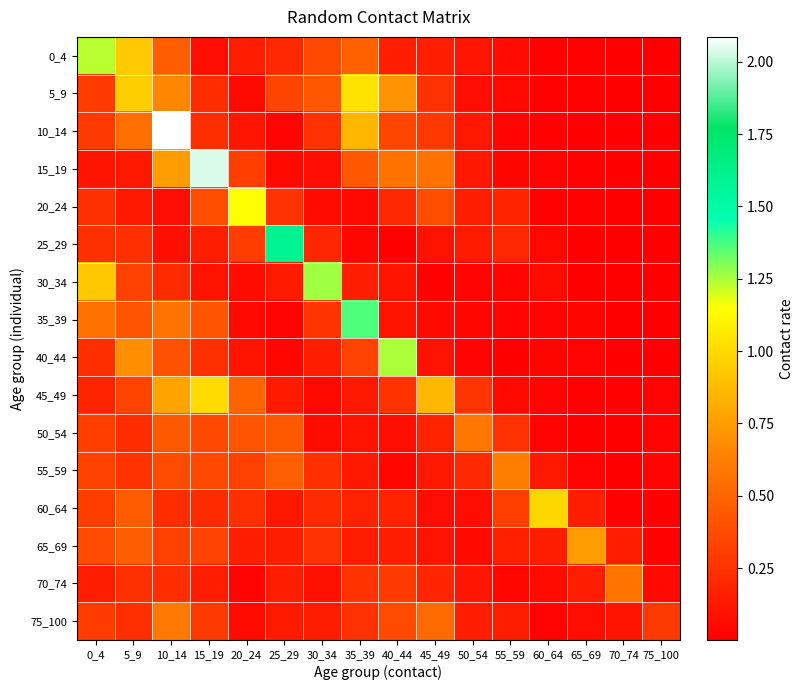

Reading right to left, transcribe all the data shown in this chart.

0_4: 75_100=0.0	70_74=0.0	65_69=0.0	60_64=0.0	55_59=0.1	50_54=0.1	45_49=0.2	40_44=0.2	35_39=0.5	30_34=0.4	25_29=0.2	20_24=0.1	15_19=0.1	10_14=0.5	5_9=0.9	0_4=1.2
5_9: 75_100=0.0	70_74=0.0	65_69=0.0	60_64=0.0	55_59=0.0	50_54=0.1	45_49=0.2	40_44=0.7	35_39=1.0	30_34=0.4	25_29=0.3	20_24=0.1	15_19=0.2	10_14=0.7	5_9=0.9	0_4=0.3
10_14: 75_100=0.0	70_74=0.0	65_69=0.0	60_64=0.0	55_59=0.0	50_54=0.1	45_49=0.3	40_44=0.3	35_39=0.9	30_34=0.2	25_29=0.0	20_24=0.1	15_19=0.2	10_14=2.1	5_9=0.5	0_4=0.3
15_19: 75_100=0.0	70_74=0.0	65_69=0.0	60_64=0.0	55_59=0.0	50_54=0.1	45_49=0.6	40_44=0.6	35_39=0.4	30_34=0.1	25_29=0.0	20_24=0.3	15_19=2.0	10_14=0.7	5_9=0.1	0_4=0.1
20_24: 75_100=0.0	70_74=0.0	65_69=0.0	60_64=0.0	55_59=0.2	50_54=0.1	45_49=0.4	40_44=0.2	35_39=0.0	30_34=0.1	25_29=0.2	20_24=1.1	15_19=0.4	10_14=0.1	5_9=0.1	0_4=0.2
25_29: 75_100=0.0	70_74=0.0	65_69=0.0	60_64=0.0	55_59=0.2	50_54=0.1	45_49=0.1	40_44=0.0	35_39=0.0	30_34=0.2	25_29=1.6	20_24=0.3	15_19=0.2	10_14=0.1	5_9=0.2	0_4=0.2
30_34: 75_100=0.0	70_74=0.0	65_69=0.0	60_64=0.1	55_59=0.0	50_54=0.0	45_49=0.0	40_44=0.1	35_39=0.2	30_34=1.3	25_29=0.1	20_24=0.1	15_19=0.1	10_14=0.2	5_9=0.3	0_4=0.9
35_39: 75_100=0.0	70_74=0.0	65_69=0.0	60_64=0.0	55_59=0.0	50_54=0.0	45_49=0.0	40_44=0.1	35_39=1.4	30_34=0.3	25_29=0.0	20_24=0.0	15_19=0.4	10_14=0.6	5_9=0.4	0_4=0.6
40_44: 75_100=0.0	70_74=0.0	65_69=0.0	60_64=0.0	55_59=0.0	50_54=0.0	45_49=0.1	40_44=1.2	35_39=0.3	30_34=0.2	25_29=0.0	20_24=0.1	15_19=0.2	10_14=0.4	5_9=0.7	0_4=0.2
45_49: 75_100=0.0	70_74=0.0	65_69=0.0	60_64=0.0	55_59=0.0	50_54=0.3	45_49=0.9	40_44=0.3	35_39=0.1	30_34=0.0	25_29=0.1	20_24=0.5	15_19=1.0	10_14=0.8	5_9=0.3	0_4=0.2
50_54: 75_100=0.0	70_74=0.0	65_69=0.0	60_64=0.0	55_59=0.2	50_54=0.6	45_49=0.2	40_44=0.1	35_39=0.1	30_34=0.1	25_29=0.4	20_24=0.4	15_19=0.4	10_14=0.4	5_9=0.2	0_4=0.3
55_59: 75_100=0.0	70_74=0.0	65_69=0.0	60_64=0.1	55_59=0.6	50_54=0.2	45_49=0.1	40_44=0.0	35_39=0.1	30_34=0.2	25_29=0.5	20_24=0.3	15_19=0.4	10_14=0.4	5_9=0.3	0_4=0.3
60_64: 75_100=0.0	70_74=0.0	65_69=0.2	60_64=1.0	55_59=0.3	50_54=0.1	45_49=0.1	40_44=0.2	35_39=0.2	30_34=0.2	25_29=0.1	20_24=0.2	15_19=0.2	10_14=0.2	5_9=0.5	0_4=0.3
65_69: 75_100=0.0	70_74=0.1	65_69=0.7	60_64=0.2	55_59=0.2	50_54=0.0	45_49=0.1	40_44=0.2	35_39=0.1	30_34=0.2	25_29=0.2	20_24=0.2	15_19=0.3	10_14=0.3	5_9=0.5	0_4=0.4
70_74: 75_100=0.1	70_74=0.6	65_69=0.2	60_64=0.1	55_59=0.0	50_54=0.1	45_49=0.2	40_44=0.3	35_39=0.3	30_34=0.1	25_29=0.1	20_24=0.0	15_19=0.1	10_14=0.2	5_9=0.2	0_4=0.1
75_100: 75_100=0.3	70_74=0.1	65_69=0.1	60_64=0.0	55_59=0.2	50_54=0.2	45_49=0.5	40_44=0.4	35_39=0.2	30_34=0.1	25_29=0.1	20_24=0.1	15_19=0.3	10_14=0.6	5_9=0.2	0_4=0.3